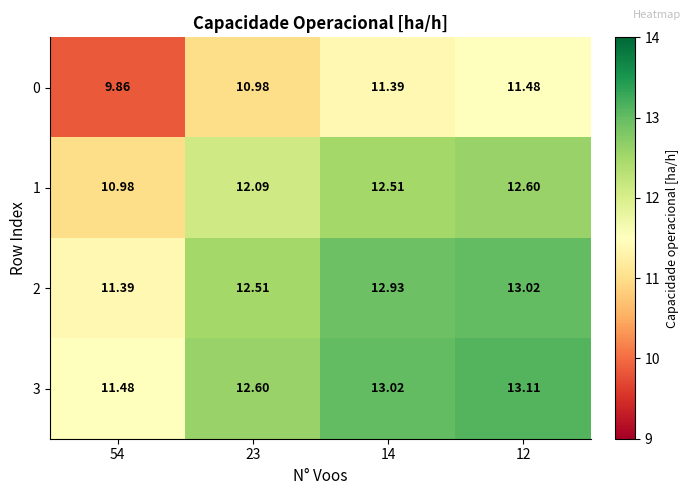

Is the value of 3 at 54 greater than the value of 1 at 23?

No